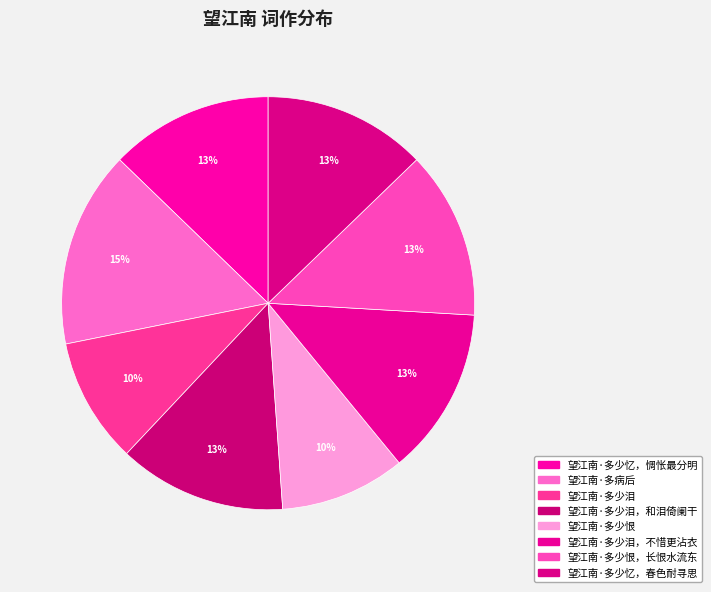

How many slices are in this pie chart?

8